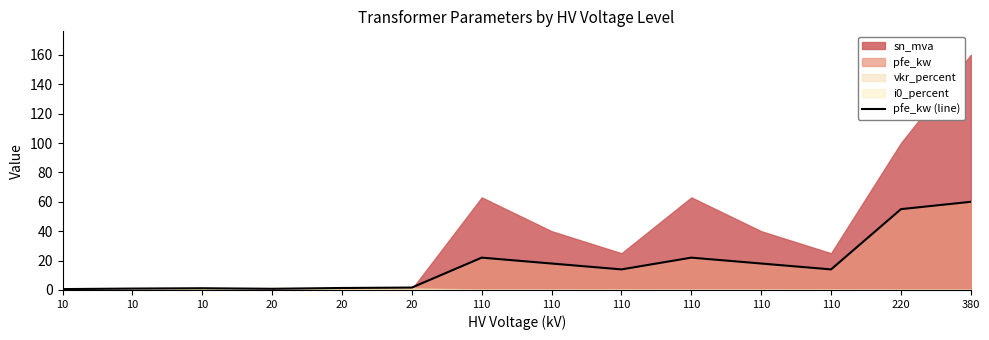

The chart shows a value of 14.0 at 110. True or false?

True